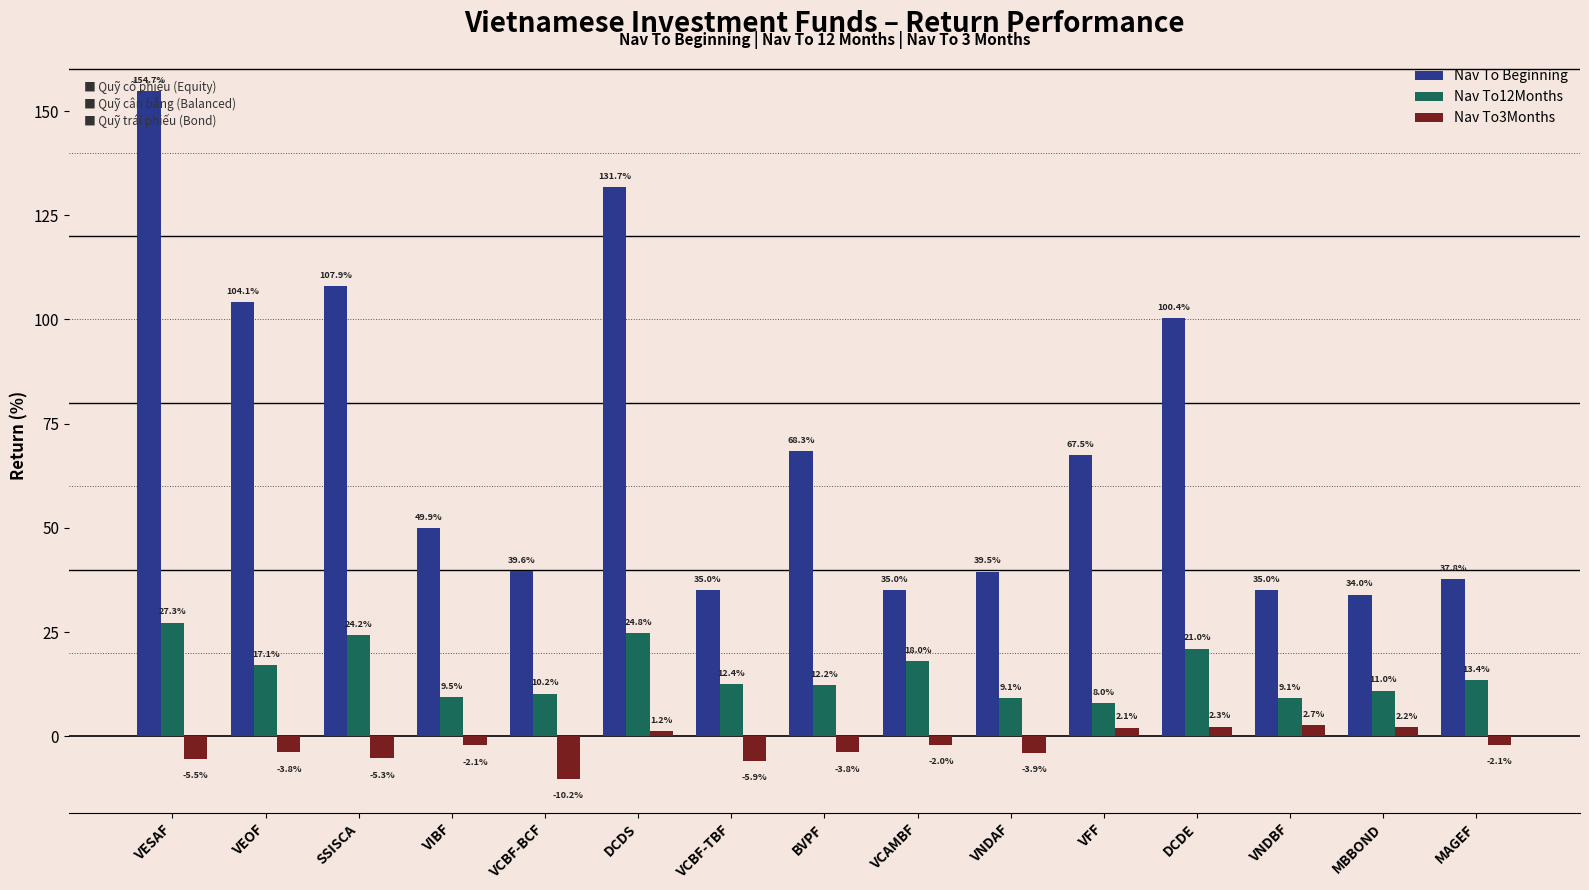

The value of Nav To3Months at VESAF is -5.5. True or false?

True